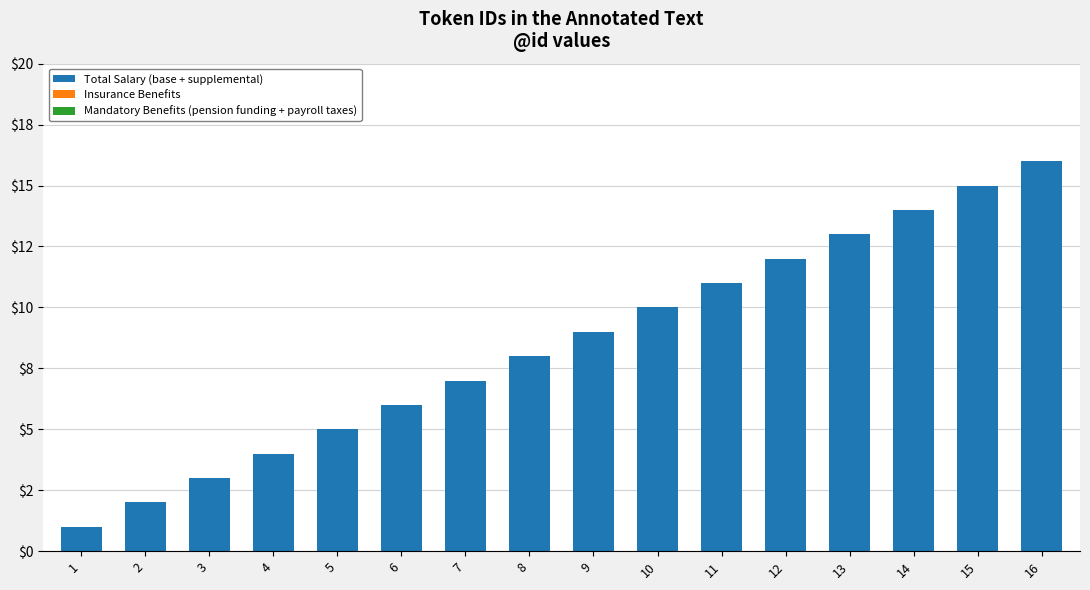

Are the bars horizontal?

No